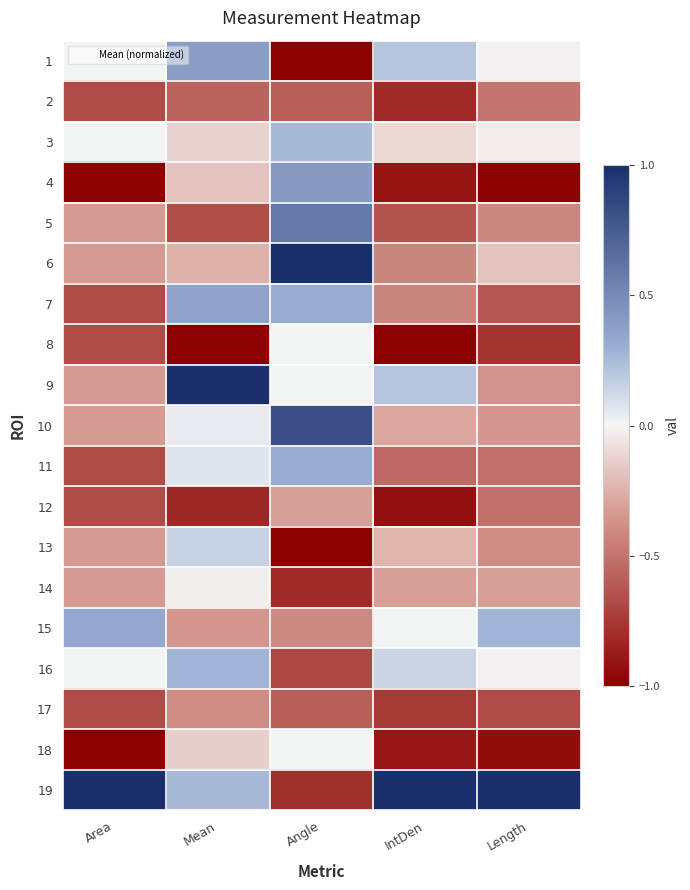

At which category is the sum across all series the highest?

Mean